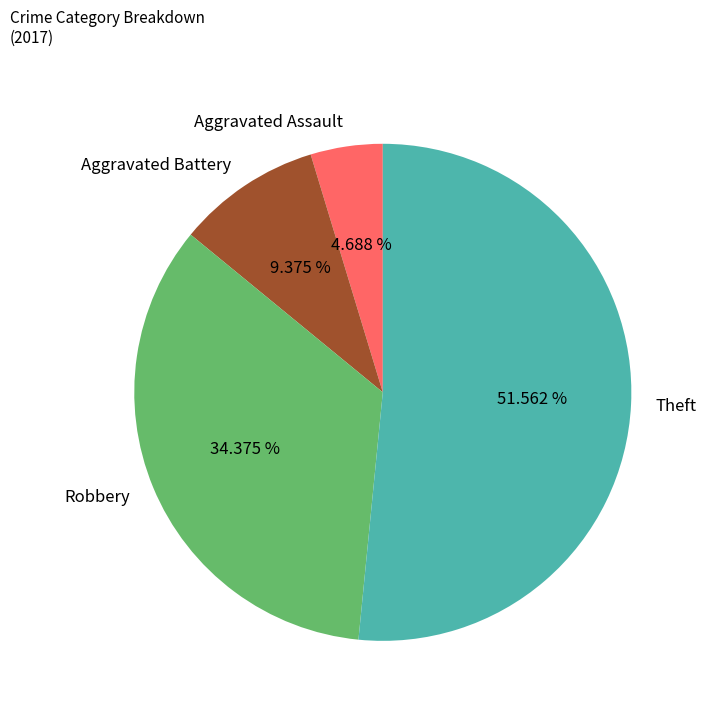

How many segments does this pie chart have?

4